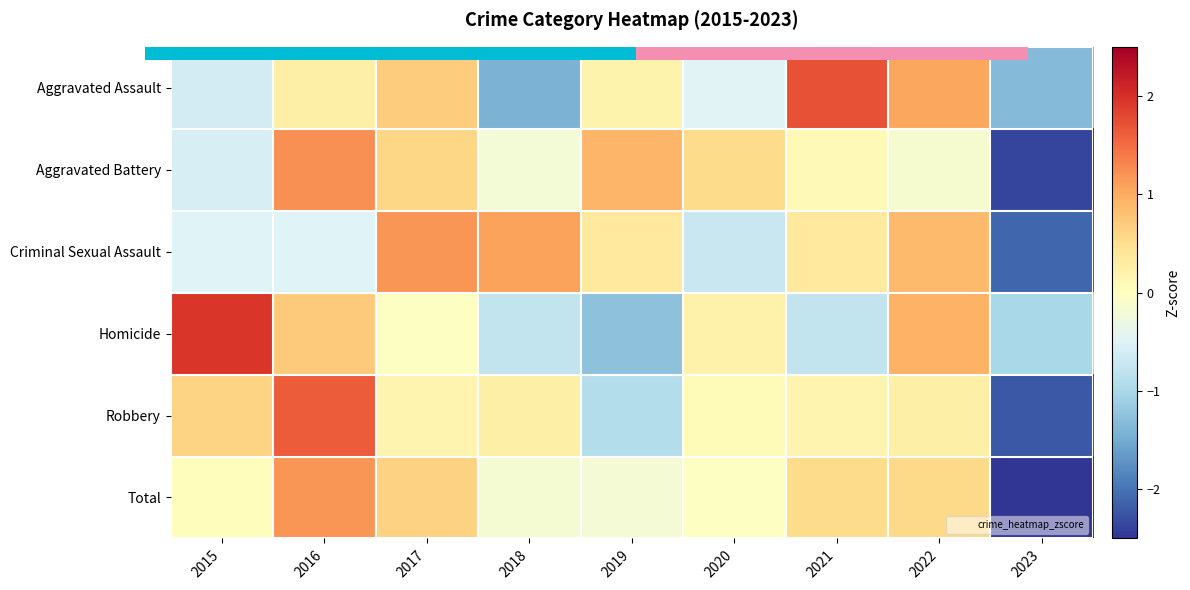

At how many categories does at least one series exceed 0?

8